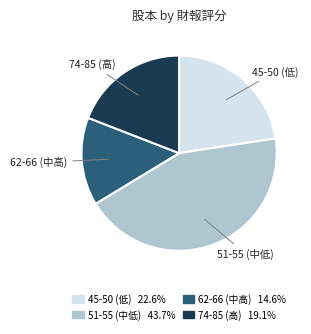

What is the ratio of the value at 74-85 (高) 19.1% to the value at 45-50 (低) 22.6%?

0.8